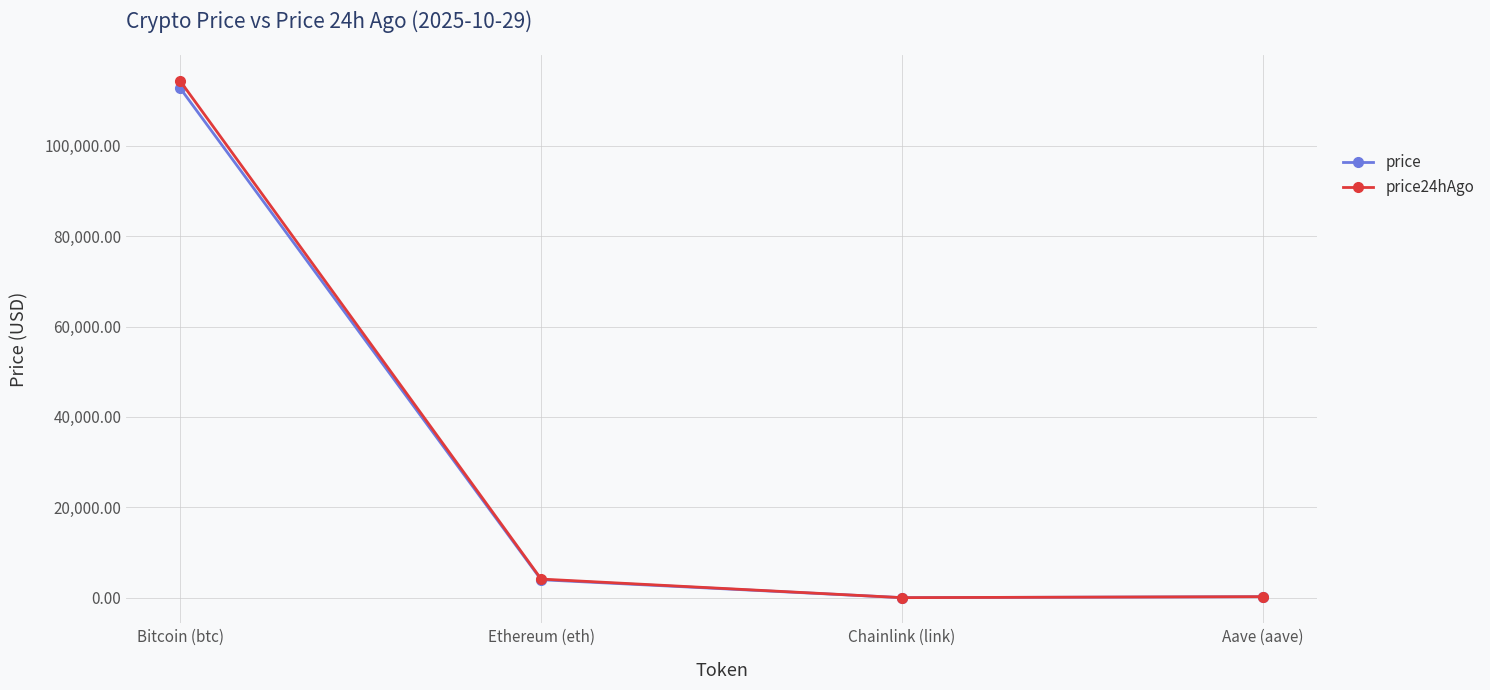

True or false: price has more than 2 interior local peaks.

False